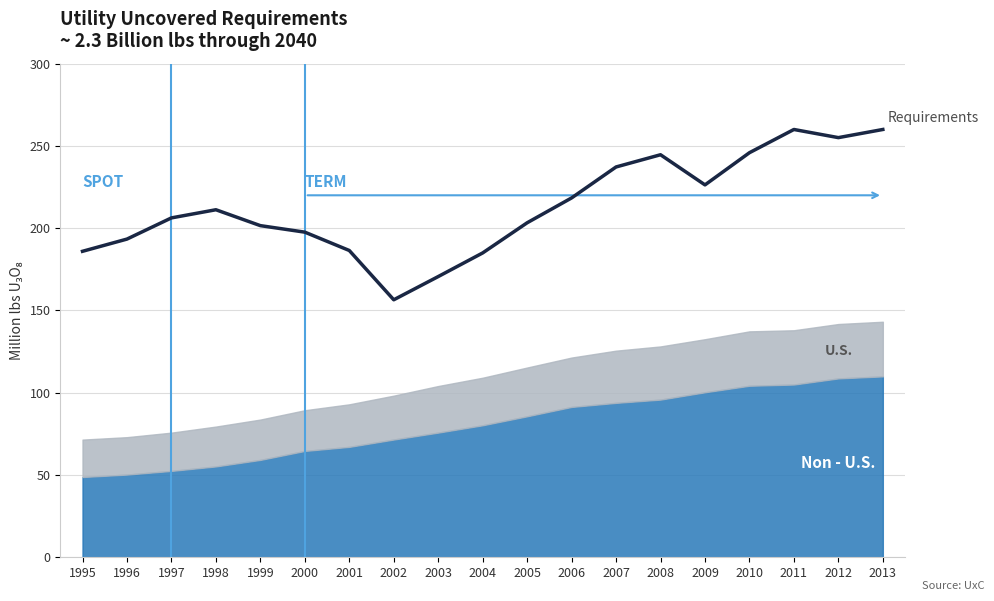

What is the greatest value displayed?

260.0